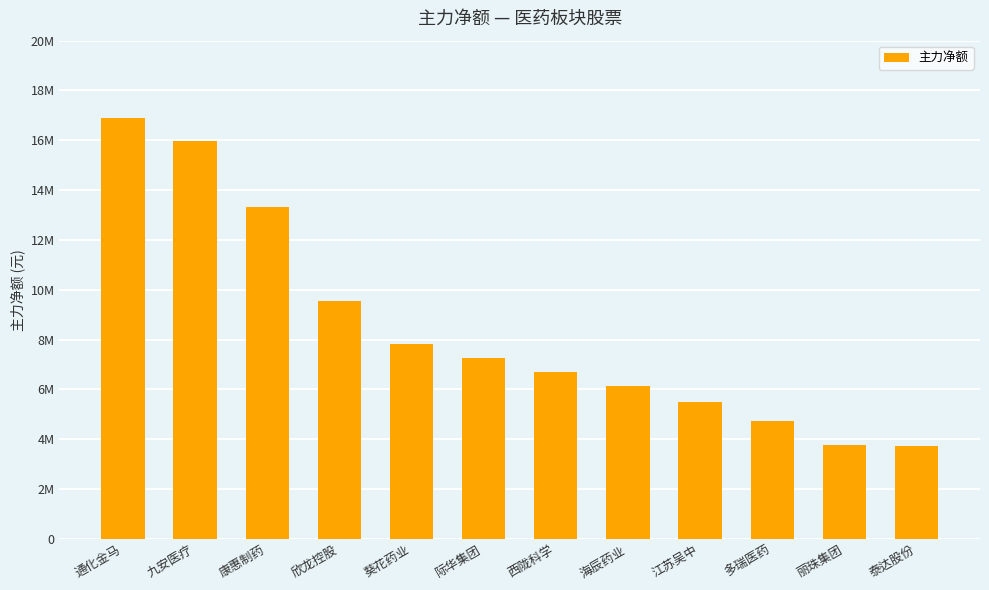

What is the label of the 7th bar from the left?

西陇科学